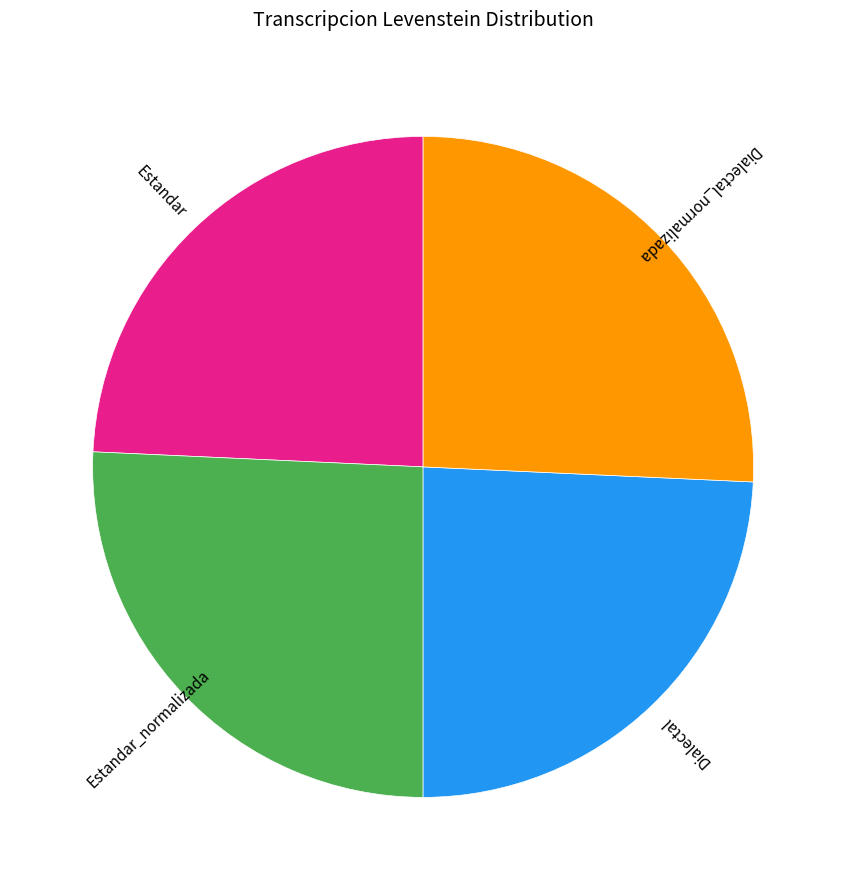

Count the number of slices in the pie.

4